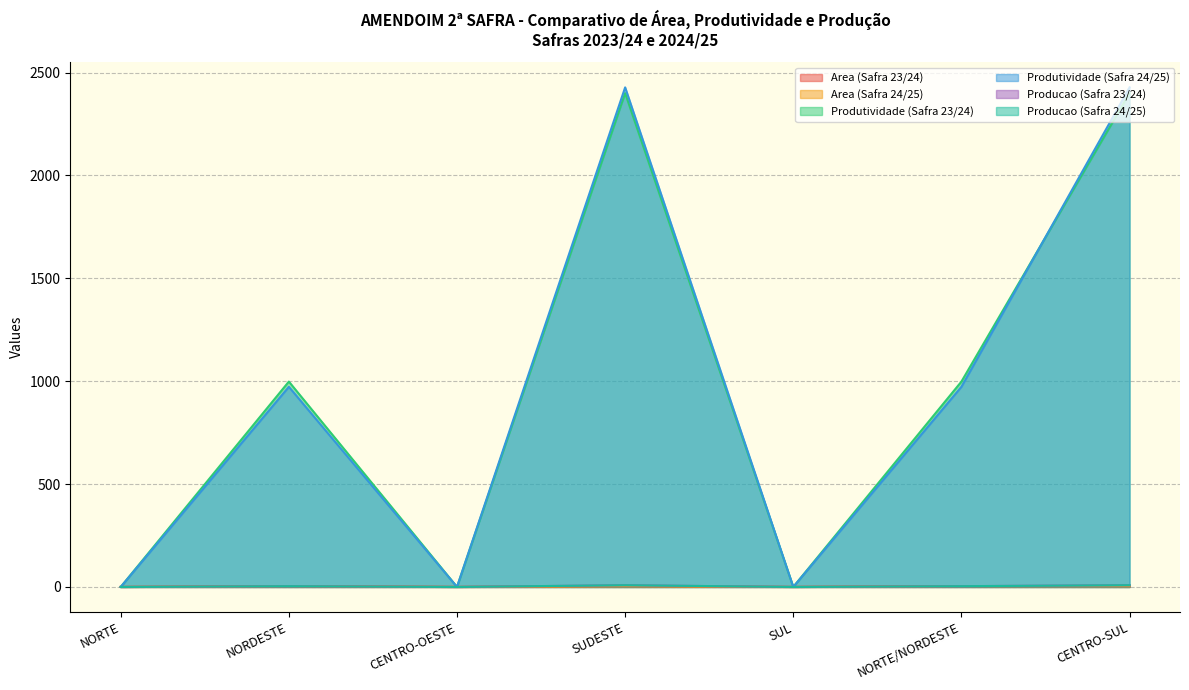

Where is the first local maximum for Producao (Safra 24/25)?

NORDESTE